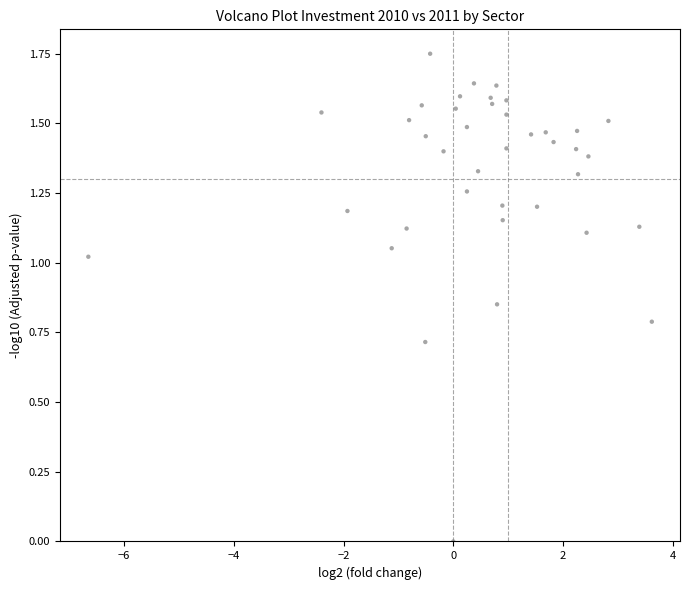

What is the range of X values (max minus min)?

10.3